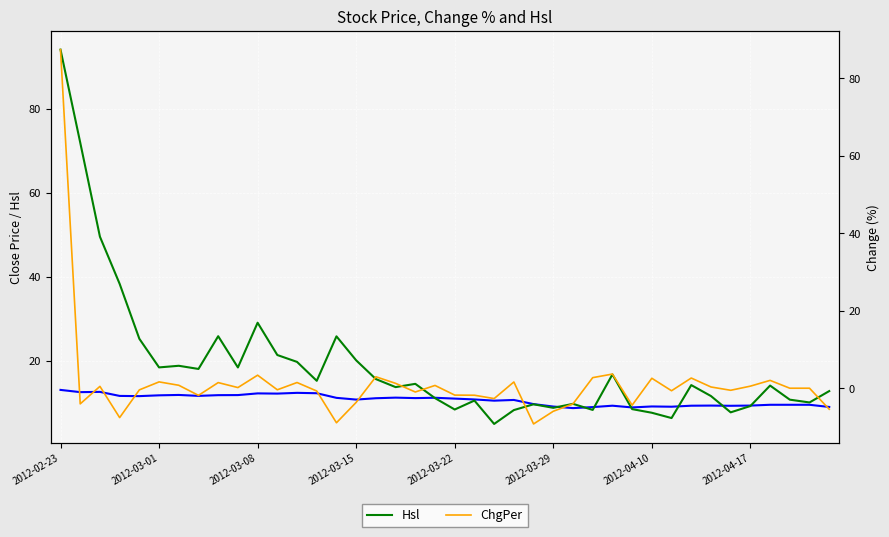

Rank the categories by ChgPer value from highest to lowest.

2012-02-23, 28, 10, 16, 27, 32, 30, 36, 2012-03-29, 23, 12, 8, 17, 2012-04-10, 19, 35, 2012-03-08, 33, 9, 37, 38, 11, 2012-03-22, 34, 31, 13, 18, 20, 21, 2012-04-17, 22, 15, 26, 2012-03-01, 29, 39, 25, 2012-03-15, 14, 24